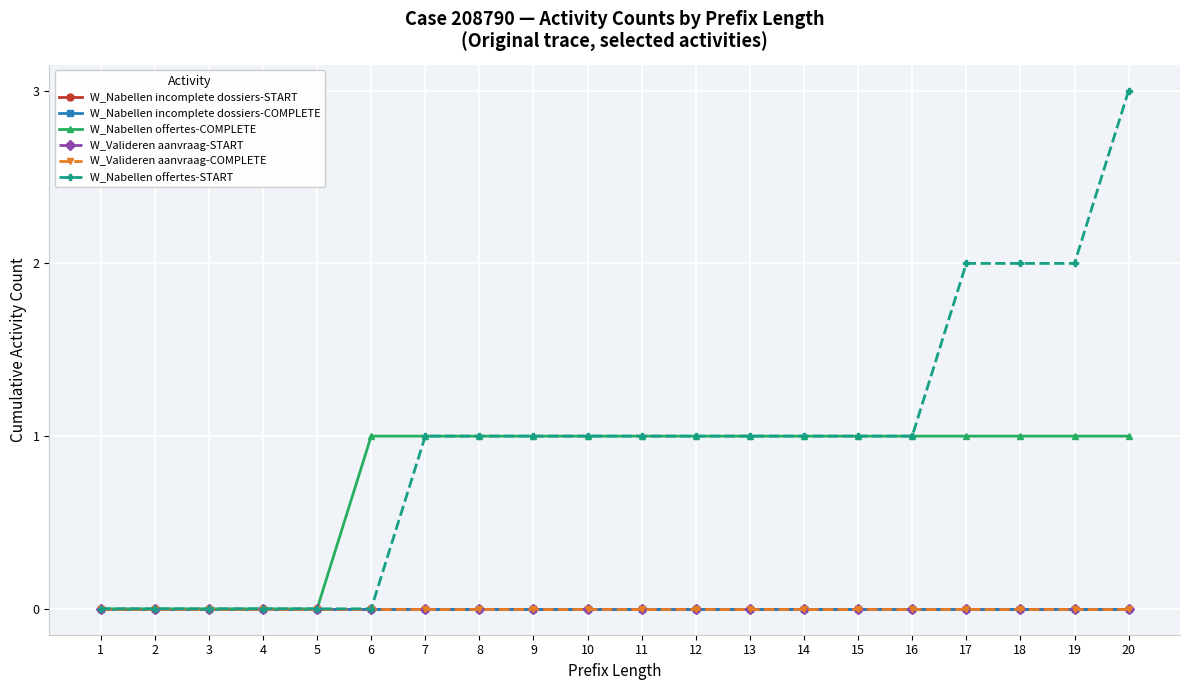

Reading left to right, transcribe all the data shown in this chart.

W_Nabellen incomplete dossiers-START: 1=0	2=0	3=0	4=0	5=0	6=0	7=0	8=0	9=0	10=0	11=0	12=0	13=0	14=0	15=0	16=0	17=0	18=0	19=0	20=0
W_Nabellen incomplete dossiers-COMPLETE: 1=0	2=0	3=0	4=0	5=0	6=0	7=0	8=0	9=0	10=0	11=0	12=0	13=0	14=0	15=0	16=0	17=0	18=0	19=0	20=0
W_Nabellen offertes-COMPLETE: 1=0	2=0	3=0	4=0	5=0	6=1	7=1	8=1	9=1	10=1	11=1	12=1	13=1	14=1	15=1	16=1	17=1	18=1	19=1	20=1
W_Valideren aanvraag-START: 1=0	2=0	3=0	4=0	5=0	6=0	7=0	8=0	9=0	10=0	11=0	12=0	13=0	14=0	15=0	16=0	17=0	18=0	19=0	20=0
W_Valideren aanvraag-COMPLETE: 1=0	2=0	3=0	4=0	5=0	6=0	7=0	8=0	9=0	10=0	11=0	12=0	13=0	14=0	15=0	16=0	17=0	18=0	19=0	20=0
W_Nabellen offertes-START: 1=0	2=0	3=0	4=0	5=0	6=0	7=1	8=1	9=1	10=1	11=1	12=1	13=1	14=1	15=1	16=1	17=2	18=2	19=2	20=3